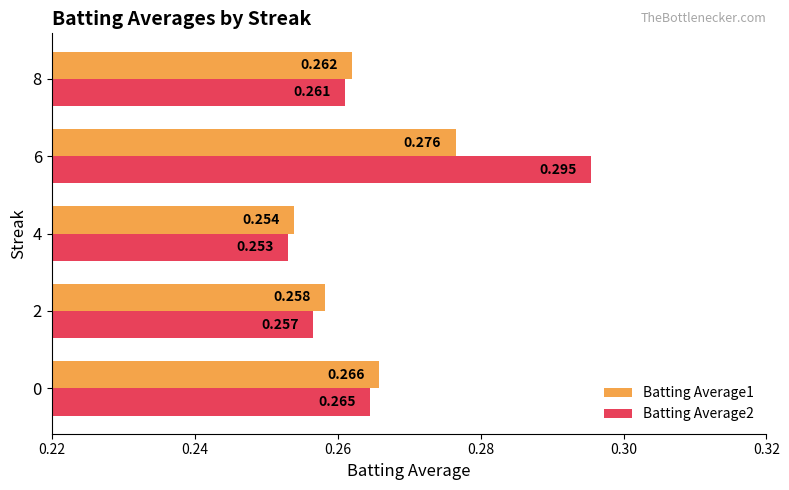

At which label is Batting Average2 closest to 0?

4